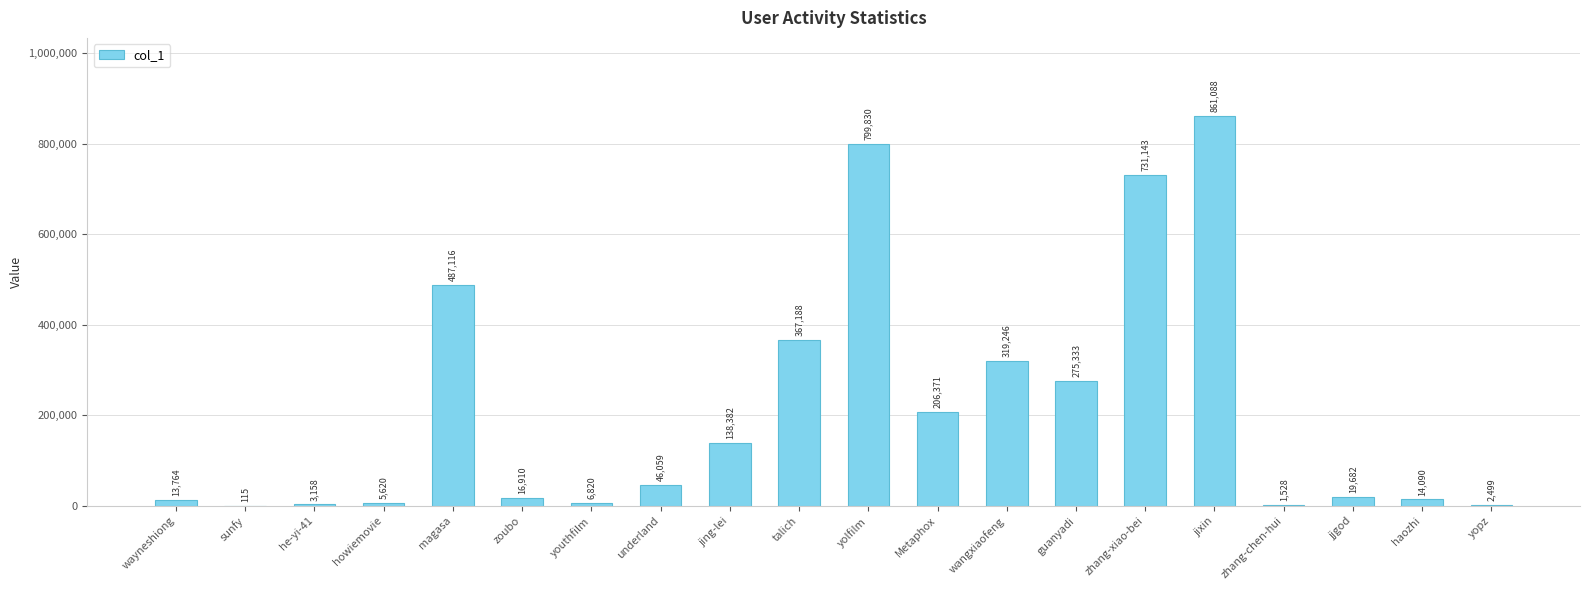

Which category has the highest value across all series?

jixin